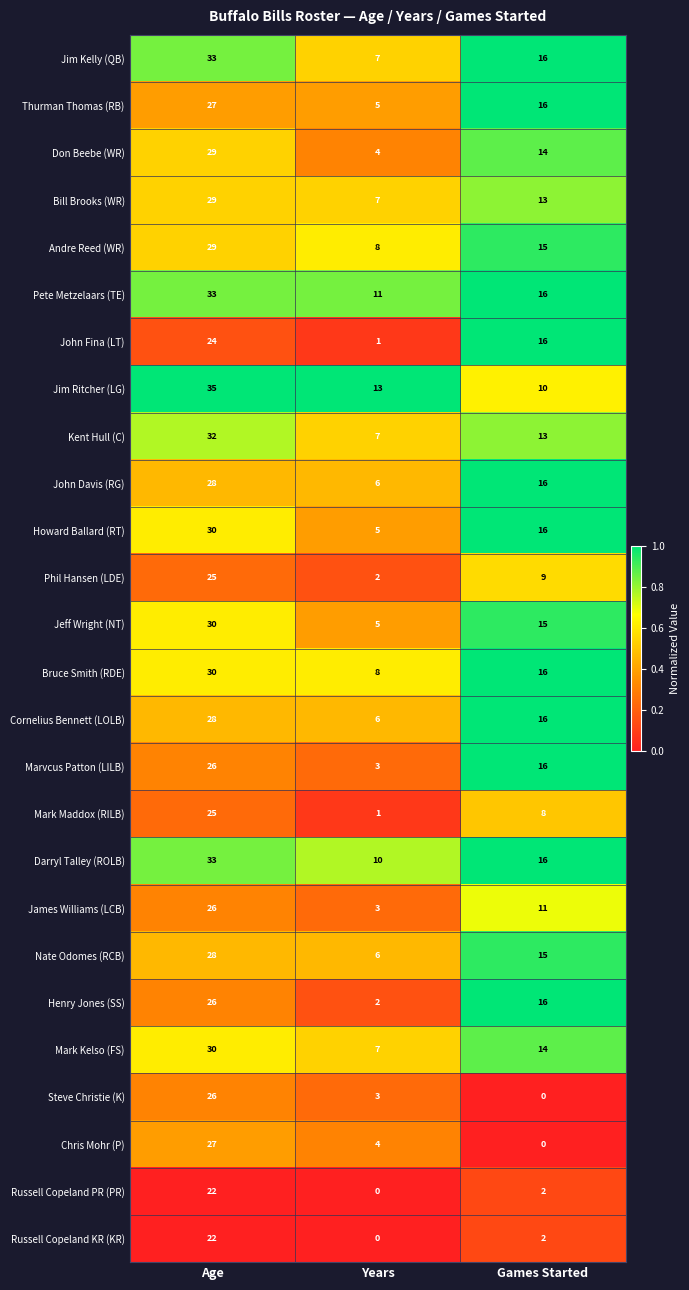

Is the value of Marvcus Patton (LILB) at Years greater than the value of Russell Copeland PR (PR) at Age?

No